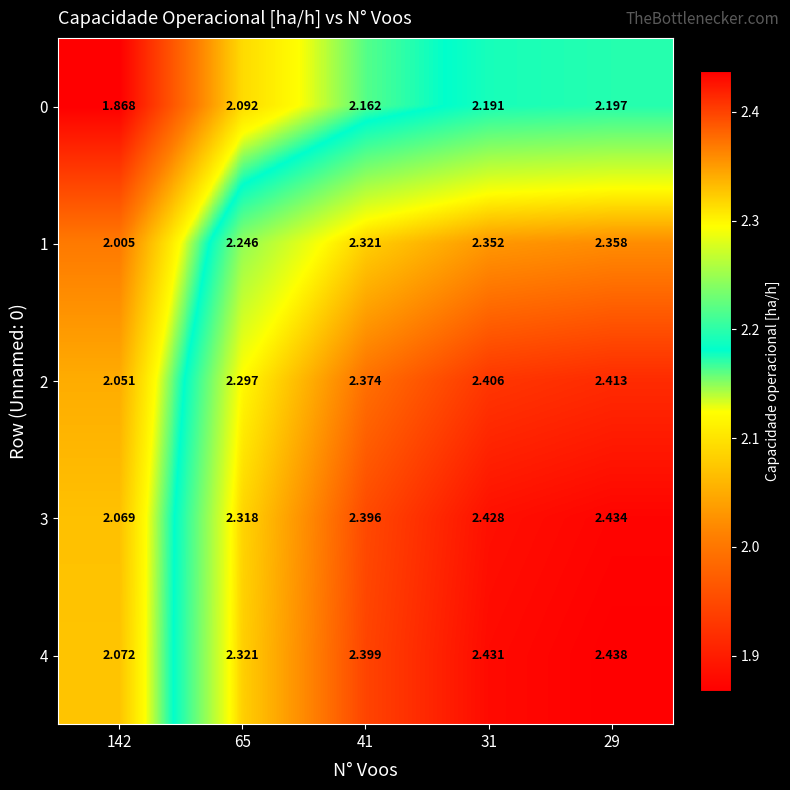

What is the spread (max minus min) of values at 65?

0.2